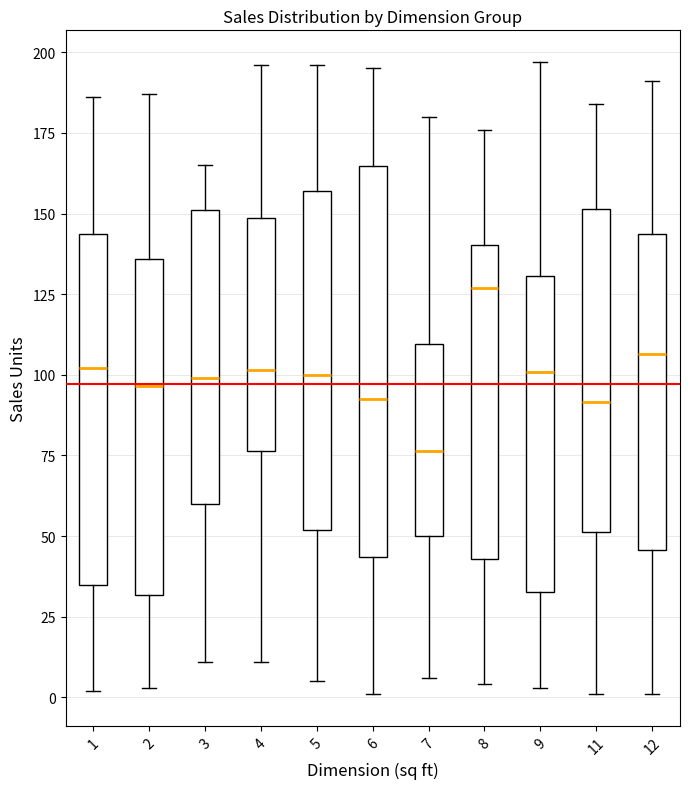

Reading left to right, read every box against the y-axis: the position of its median line, the range the box covers, and the ends of its whiskers. The values are not printed on the chart, so give them approximately, as read against the axis.

1: median 100, box 35 to 145, whiskers 0 to 185
2: median 95, box 30 to 135, whiskers 5 to 185
3: median 100, box 60 to 150, whiskers 10 to 165
4: median 100, box 75 to 150, whiskers 10 to 195
5: median 100, box 50 to 155, whiskers 5 to 195
6: median 95, box 45 to 165, whiskers 0 to 195
7: median 75, box 50 to 110, whiskers 5 to 180
8: median 125, box 45 to 140, whiskers 5 to 175
9: median 100, box 35 to 130, whiskers 5 to 195
11: median 90, box 50 to 150, whiskers 0 to 185
12: median 105, box 45 to 145, whiskers 0 to 190